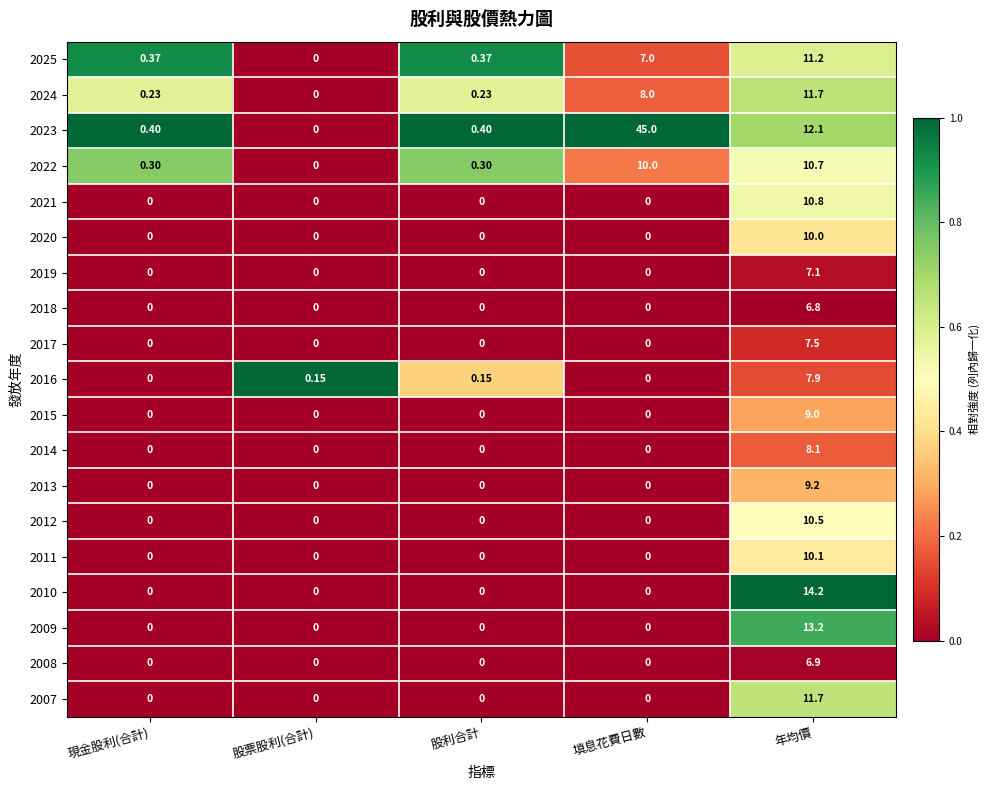

Where is 2024 nearest to the value 5?

填息花費日數